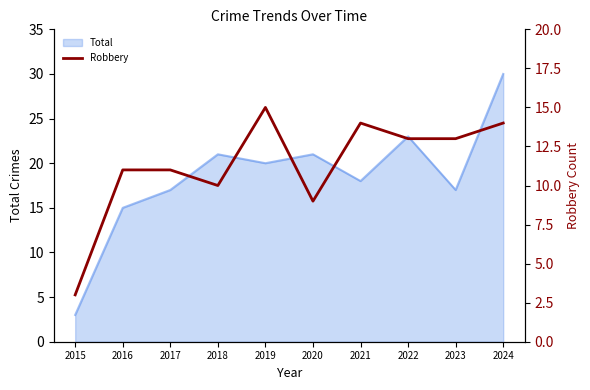

At which label is the value closest to 9?

2020